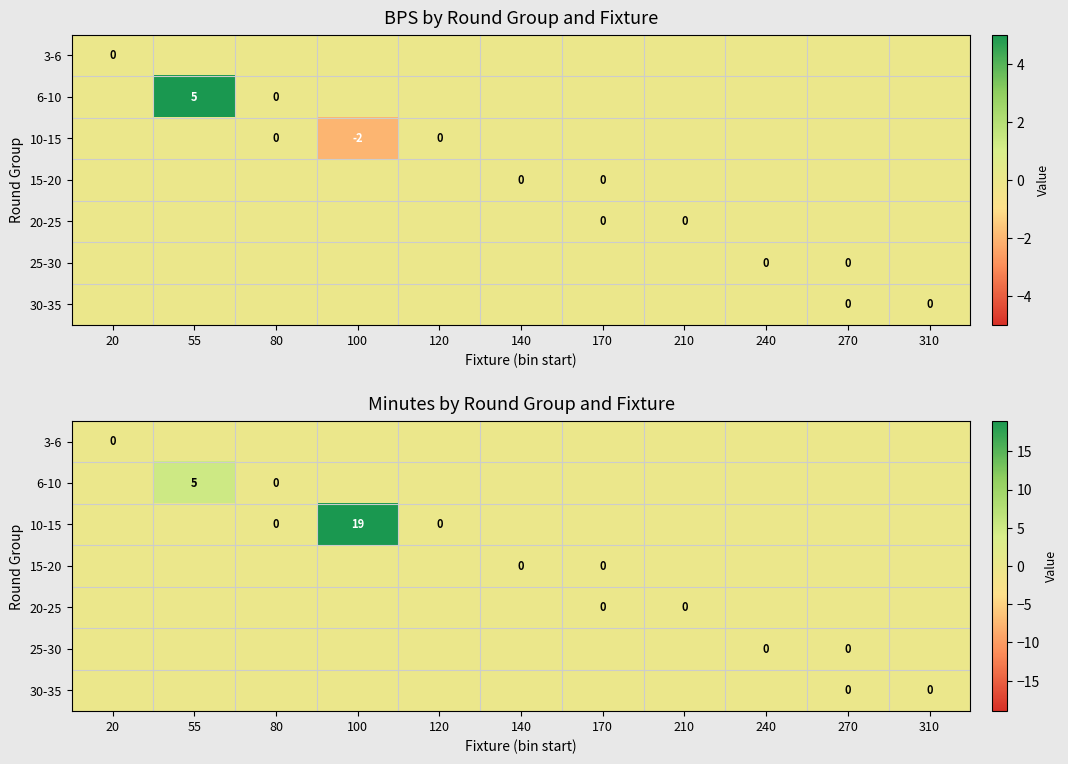

Which series has the largest total across all categories?

10-15